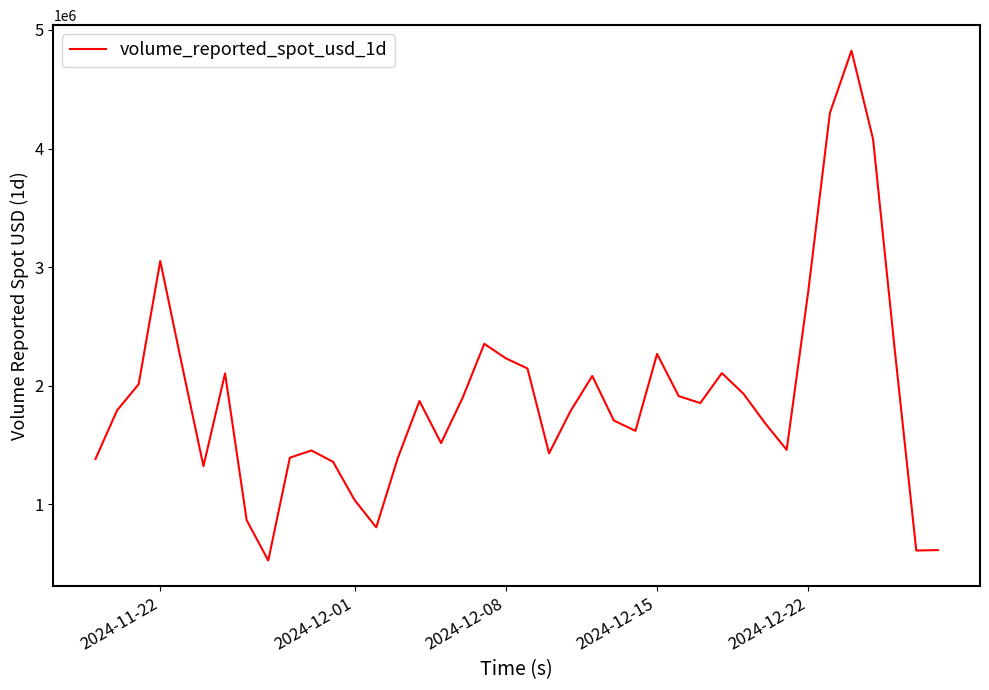

What is the greatest value displayed?

4825483.0